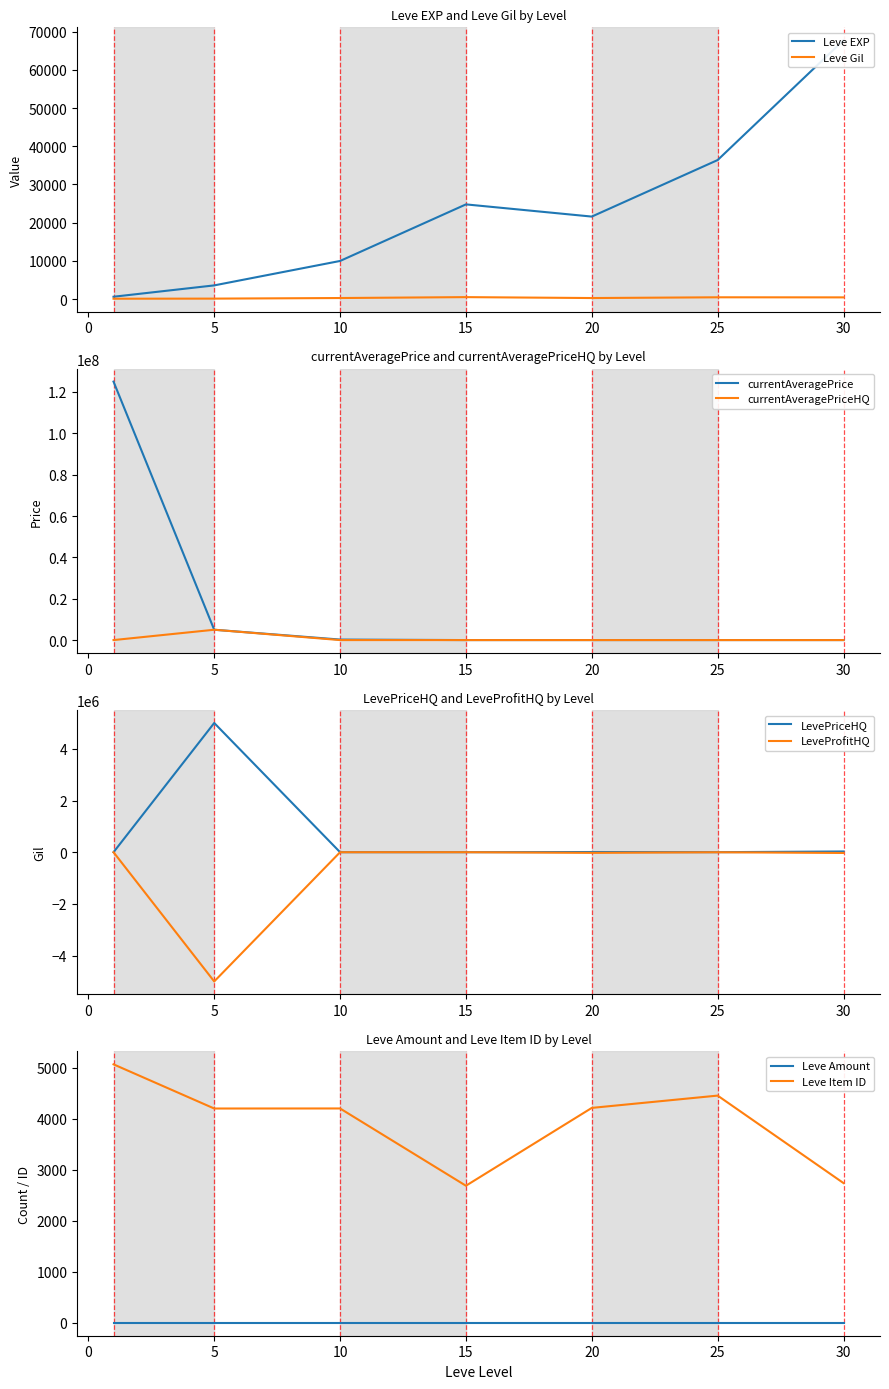

The Leve Gil series shows 485 at 25. True or false?

True